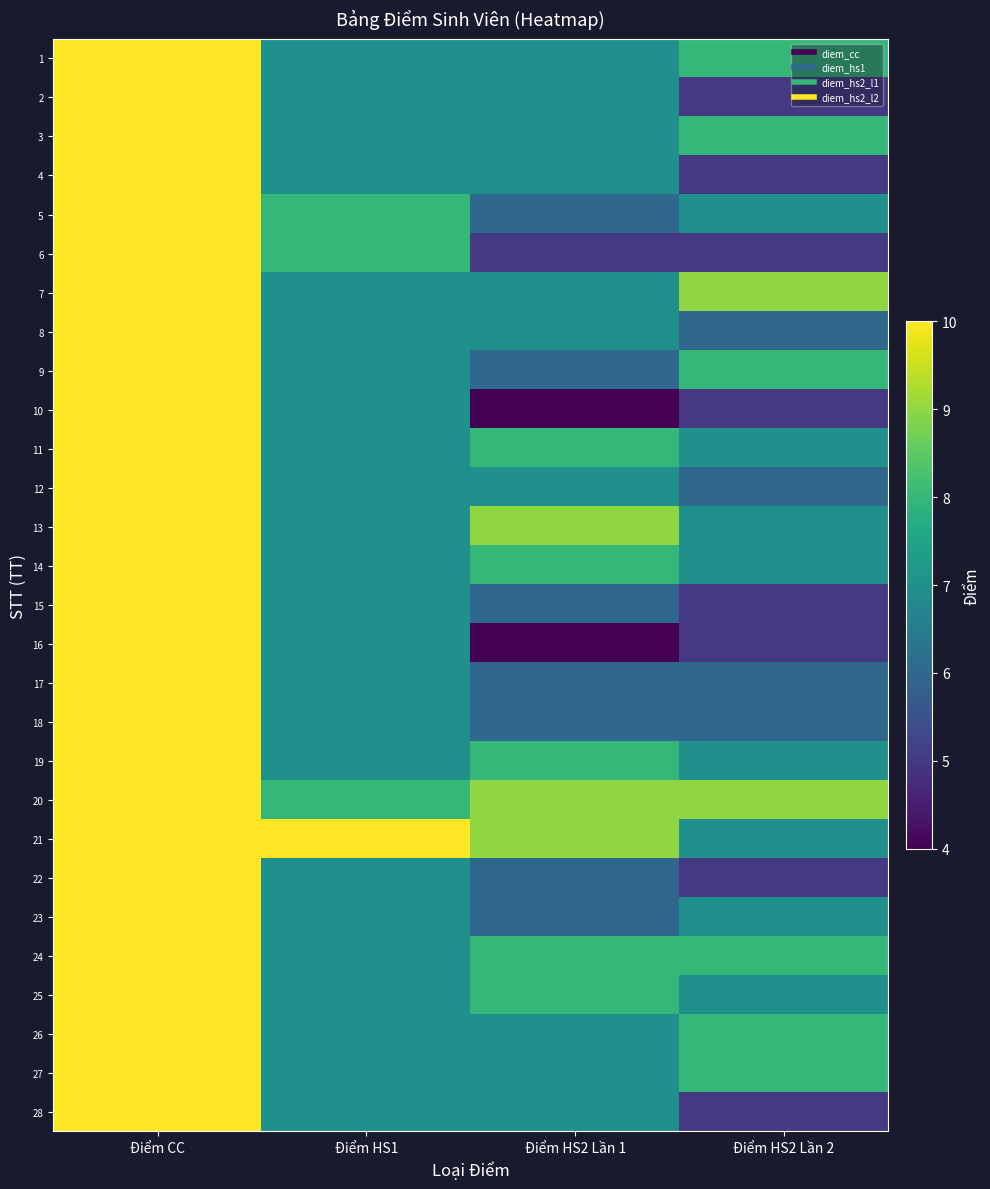

Count the number of categories in the chart.

4